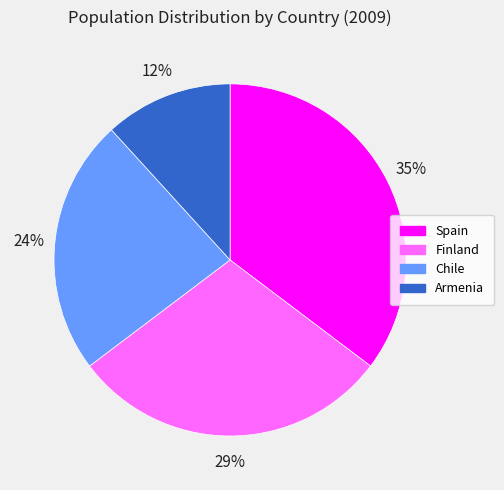

To the nearest percent, what percentage of the pie is Armenia?

12%